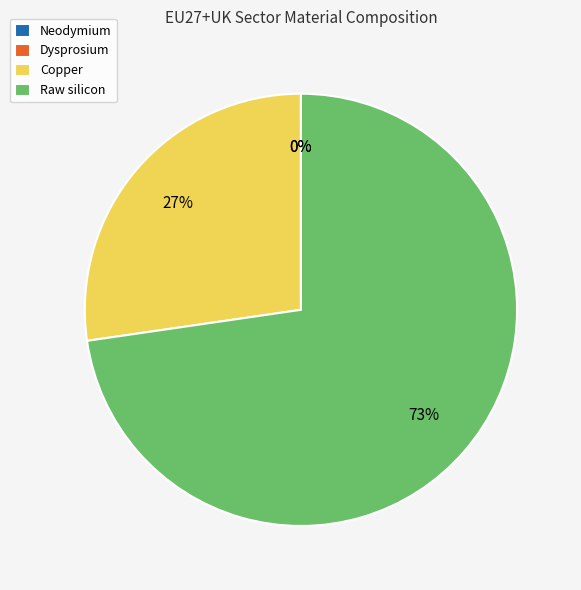

Is there any slice that represents more than half of the pie?

Yes